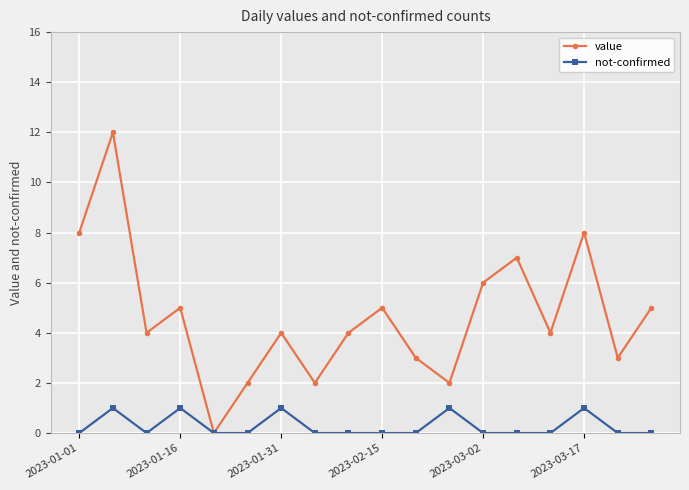

Rank the series by their average value, from lowest to highest.

not-confirmed, value